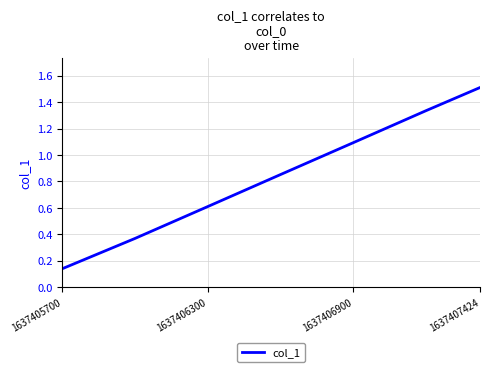

What is the difference between the maximum and minimum values?

1.4